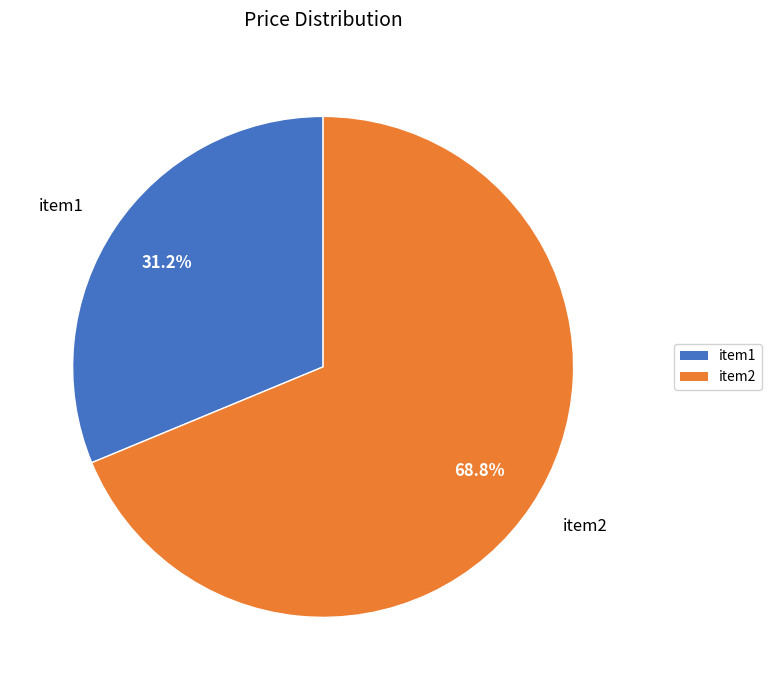

Rank the categories by value from lowest to highest.

item1, item2